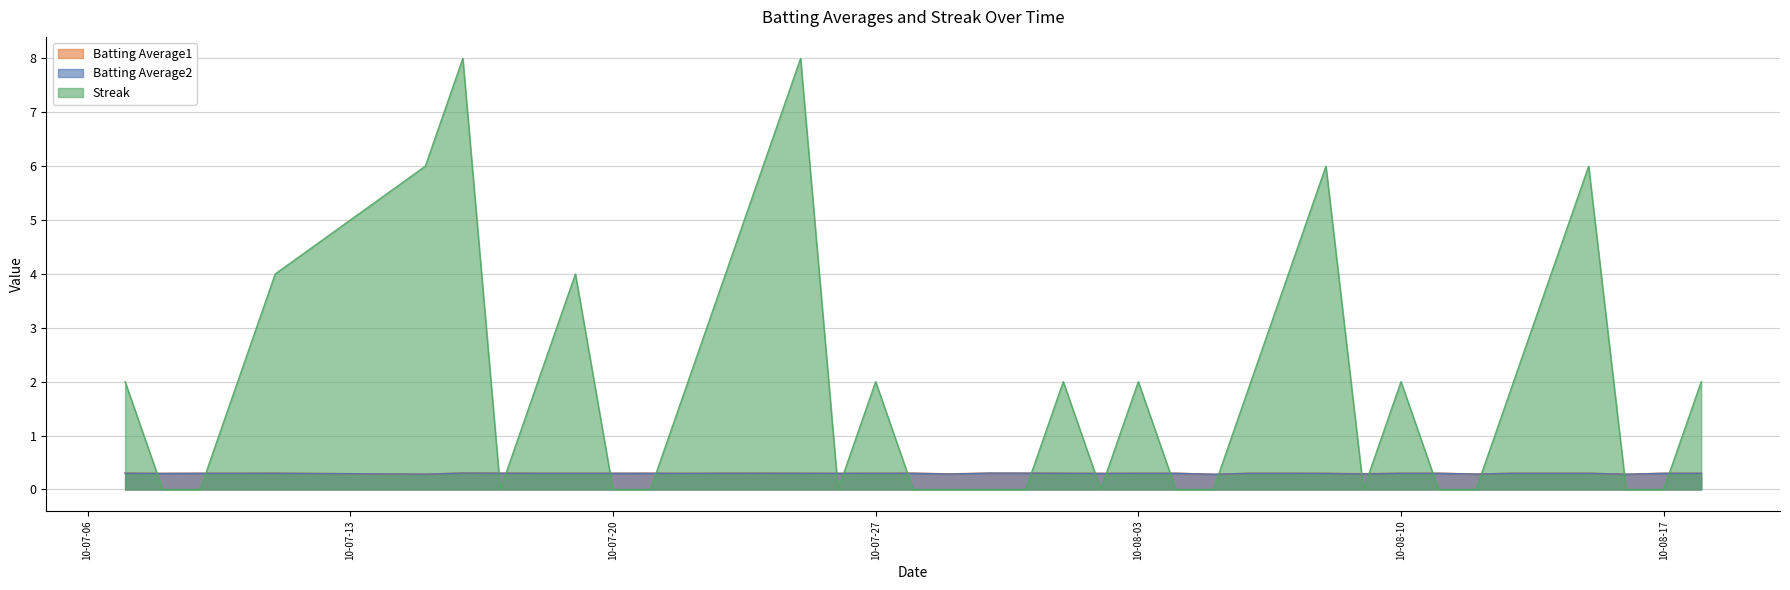

Which series has the largest range (max minus min)?

Streak